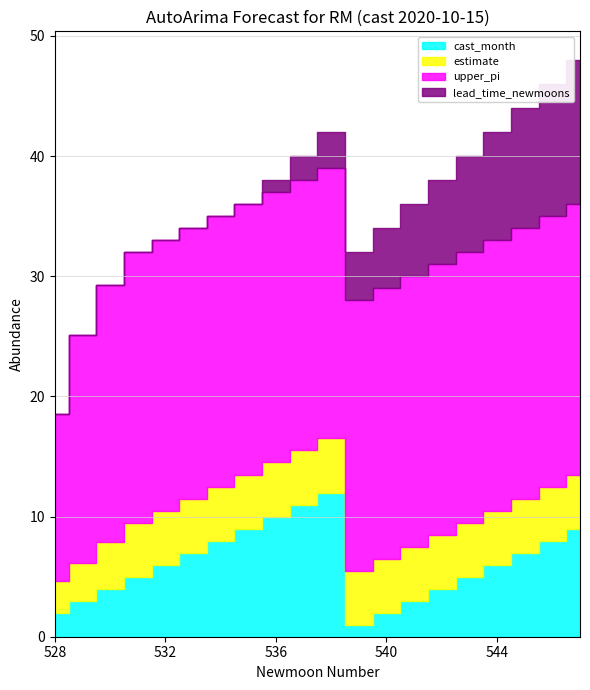

At which label is lead_time_newmoons closest to 2?

537